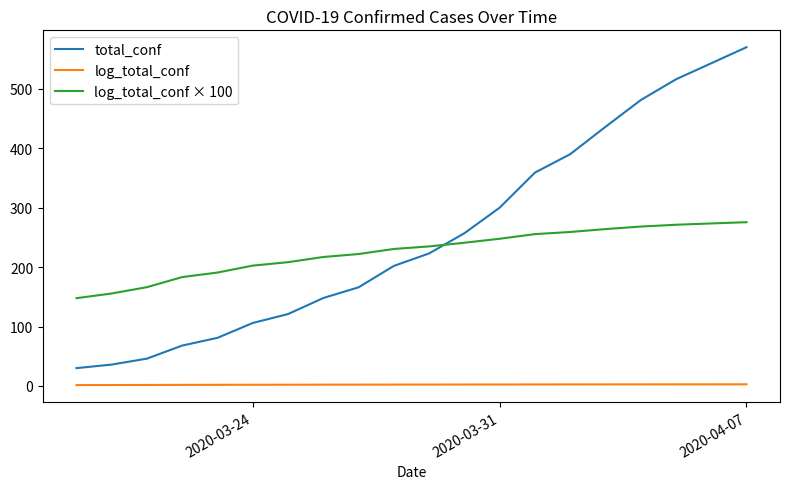

Count the number of data series in this chart.

3